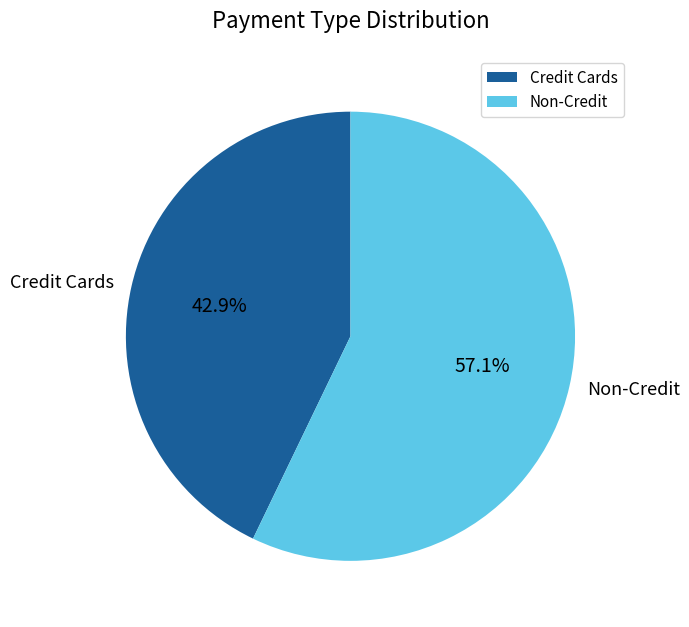

Approximately how many times larger is the value at Non-Credit compared to Credit Cards?

1.3